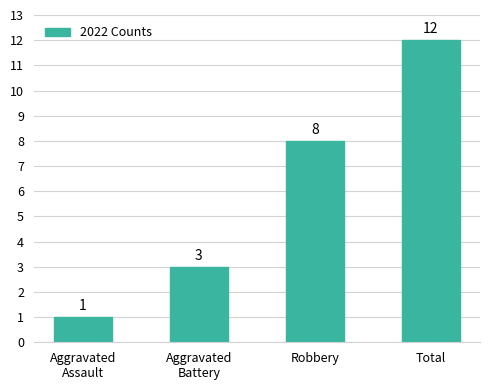

What is the greatest value displayed?

12